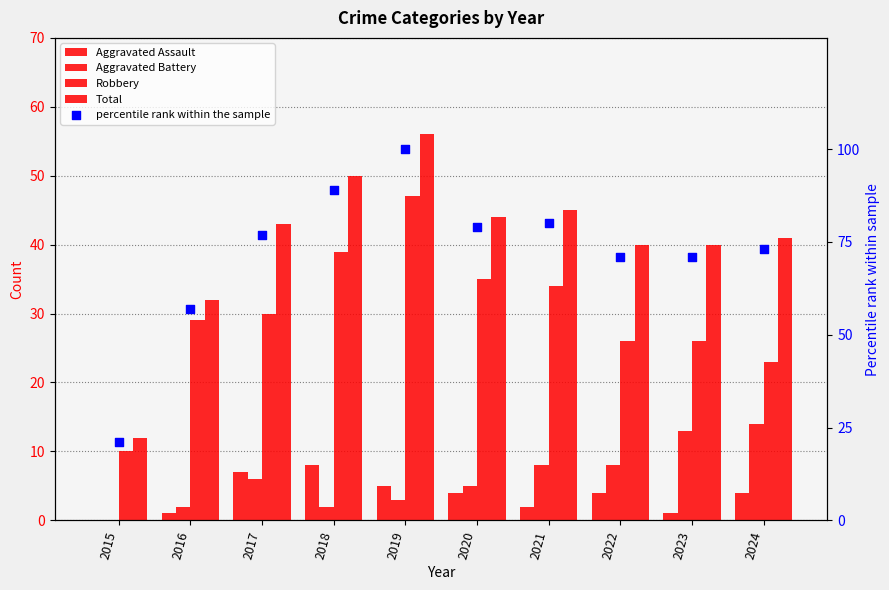

What is the total value across all series at 2016?

121